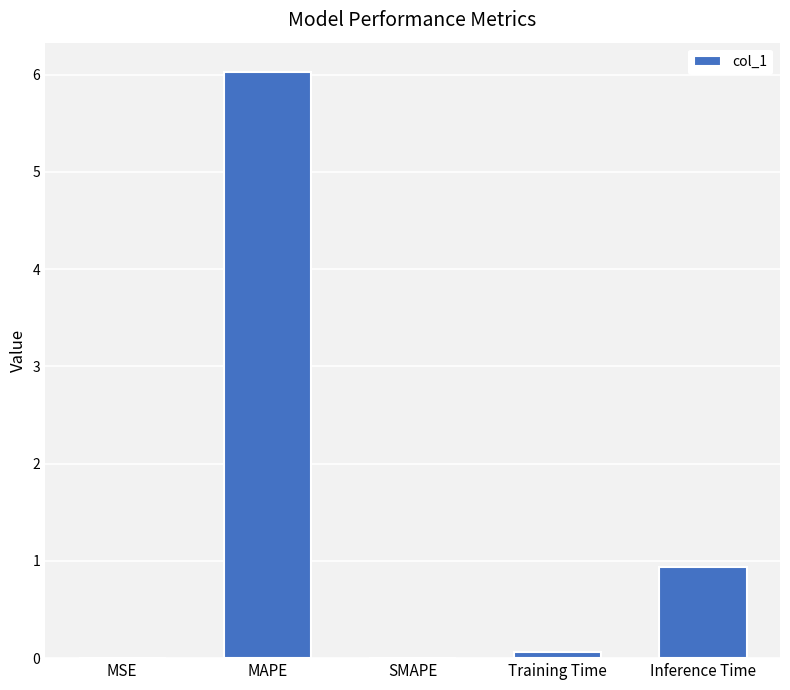

The value at MAPE is 6.0. True or false?

True